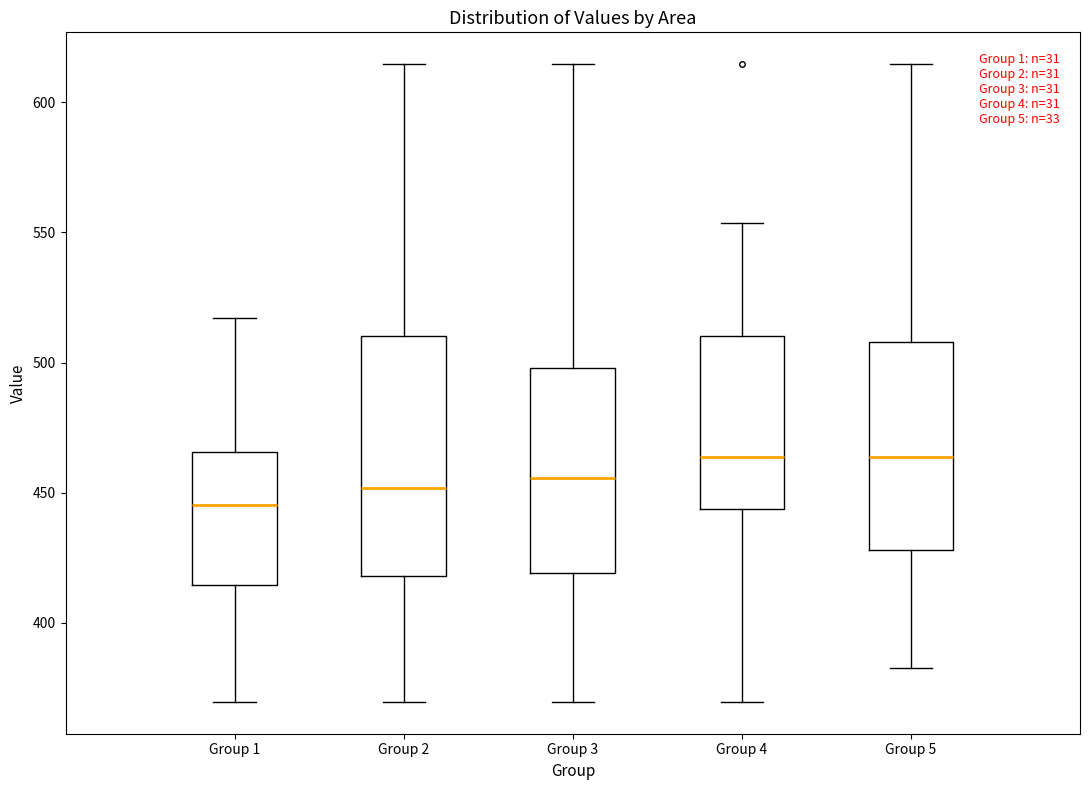

Where does the lower whisker of the box for Group 1 end on the y-axis? The values are not printed on the chart, so give them approximately, as read against the axis.

370